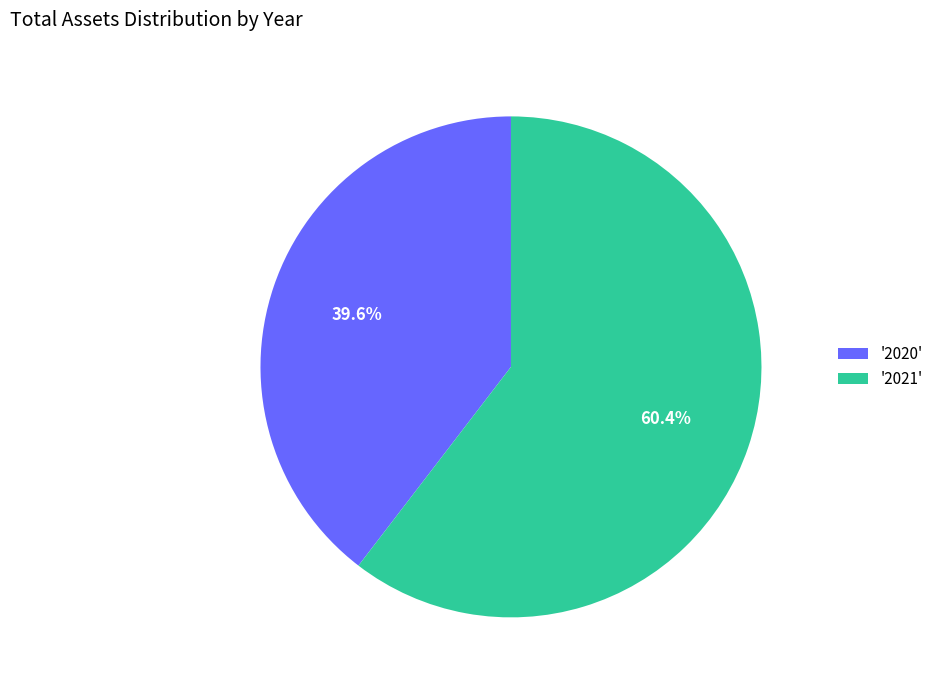

Combined, what portion of the pie is '2021' and '2020'?

100.0%